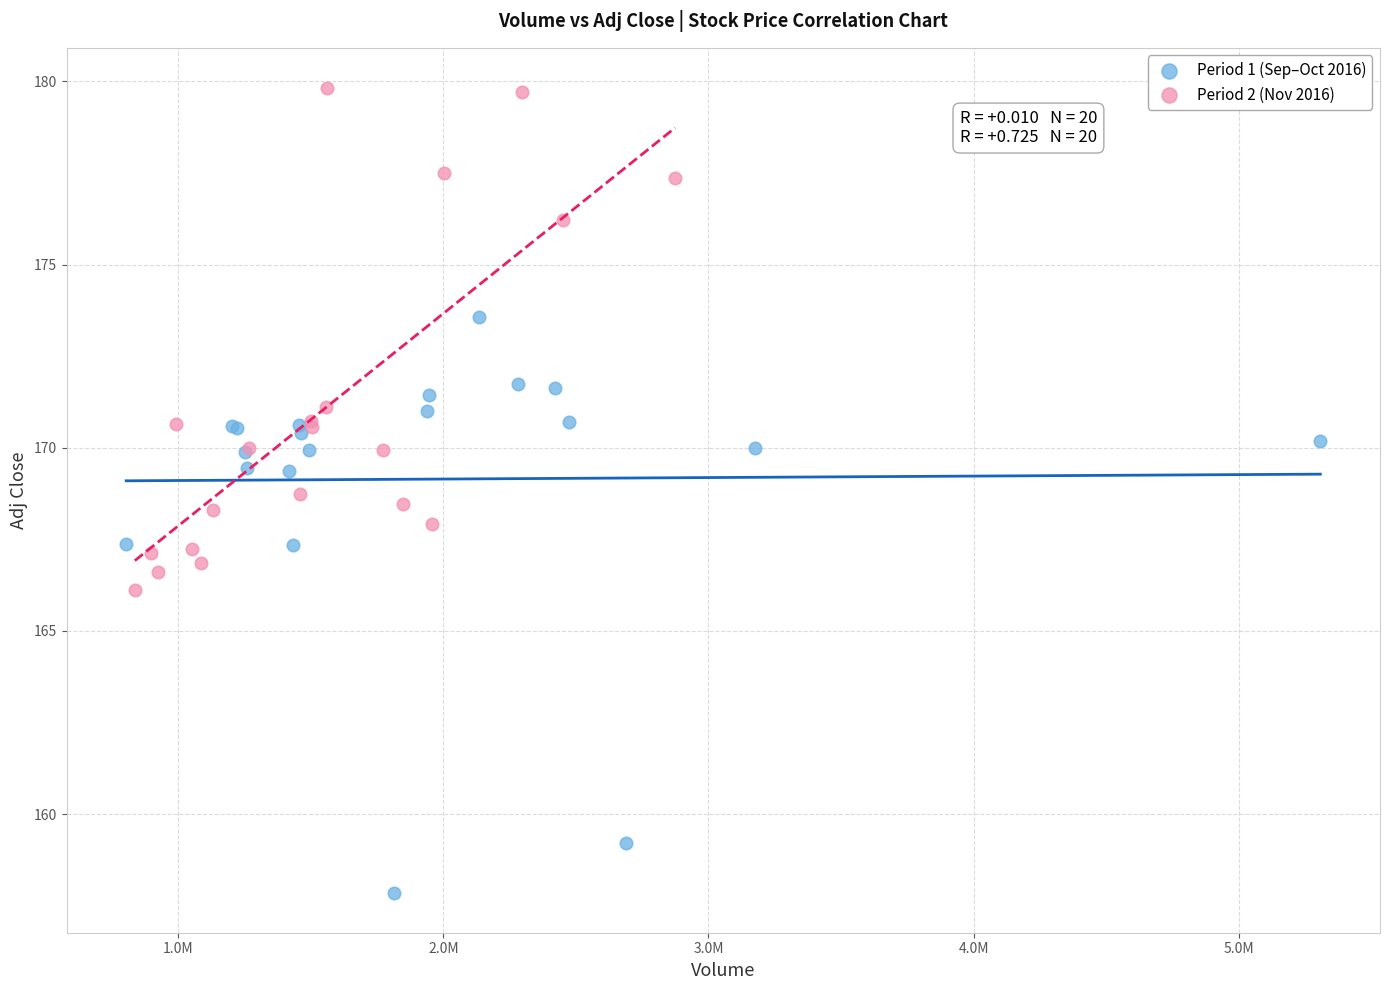

Which series reaches the maximum Y coordinate?

Period 2 (Nov 2016)